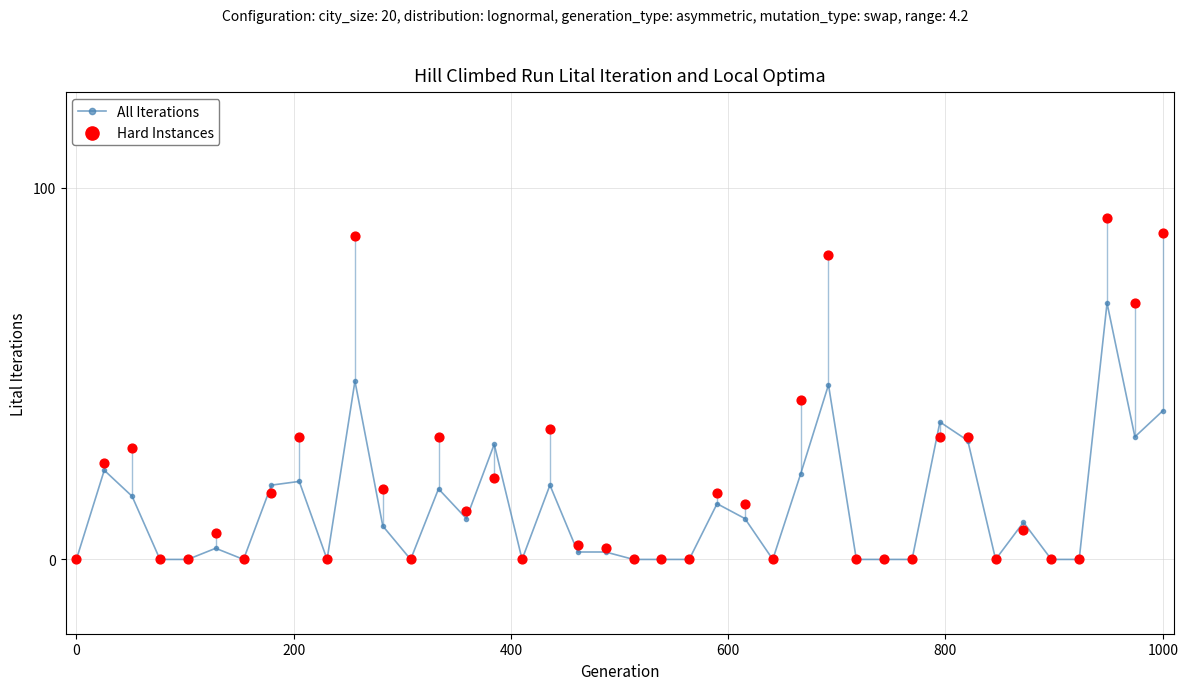

Which series has the largest total across all categories?

Hard Instances